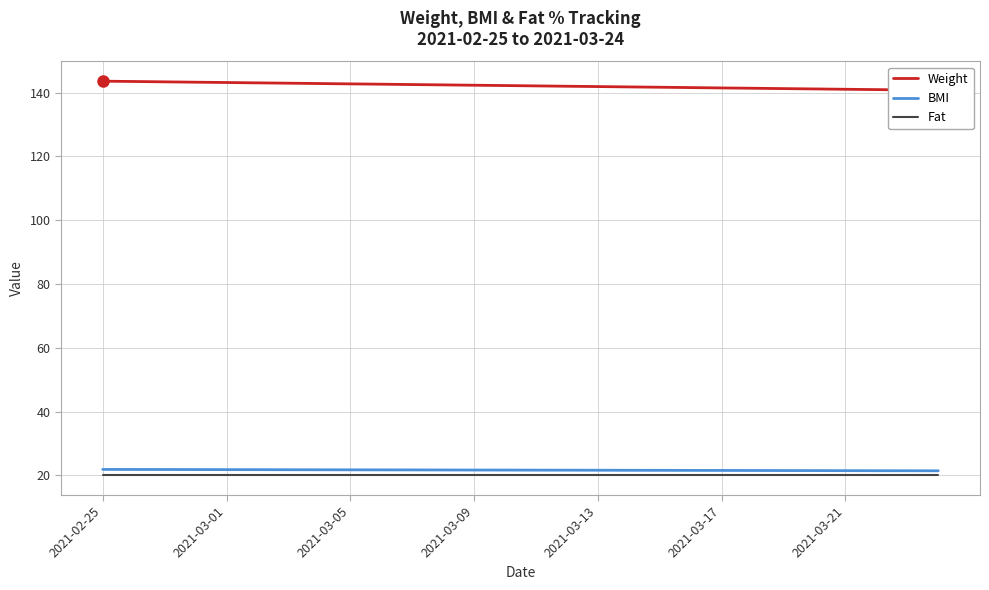

True or false: Fat and BMI cross at least once.

False